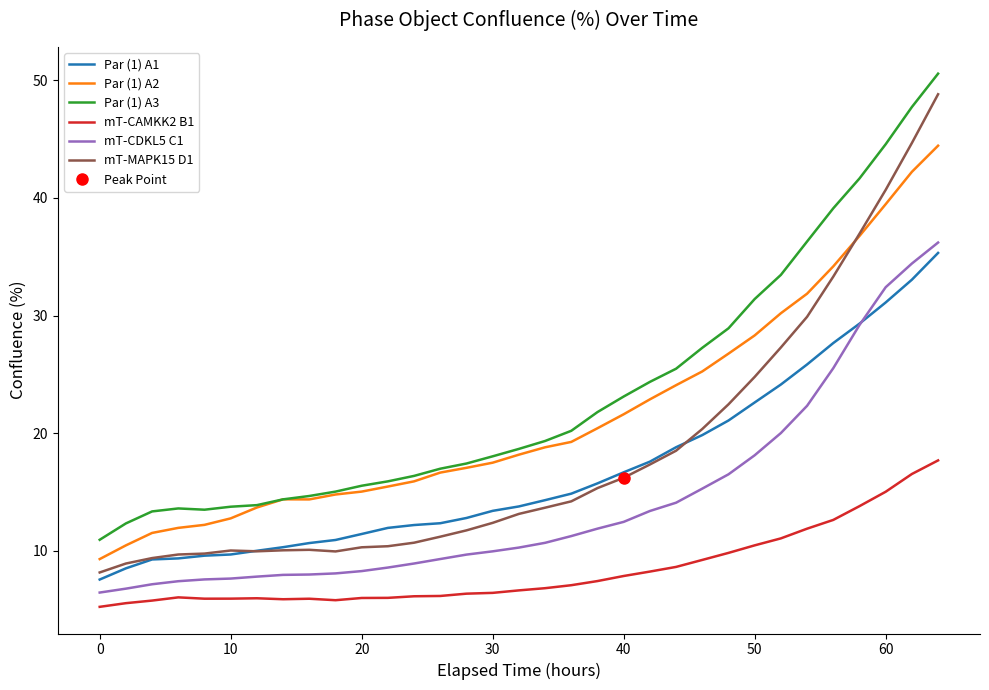

What is the sum of all Par (1) A2 values?

707.8